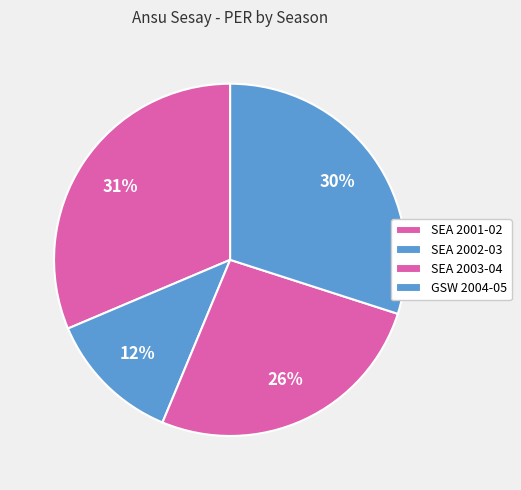

To the nearest percent, what is the combined percentage of SEA 2002-03 and SEA 2003-04?

39%